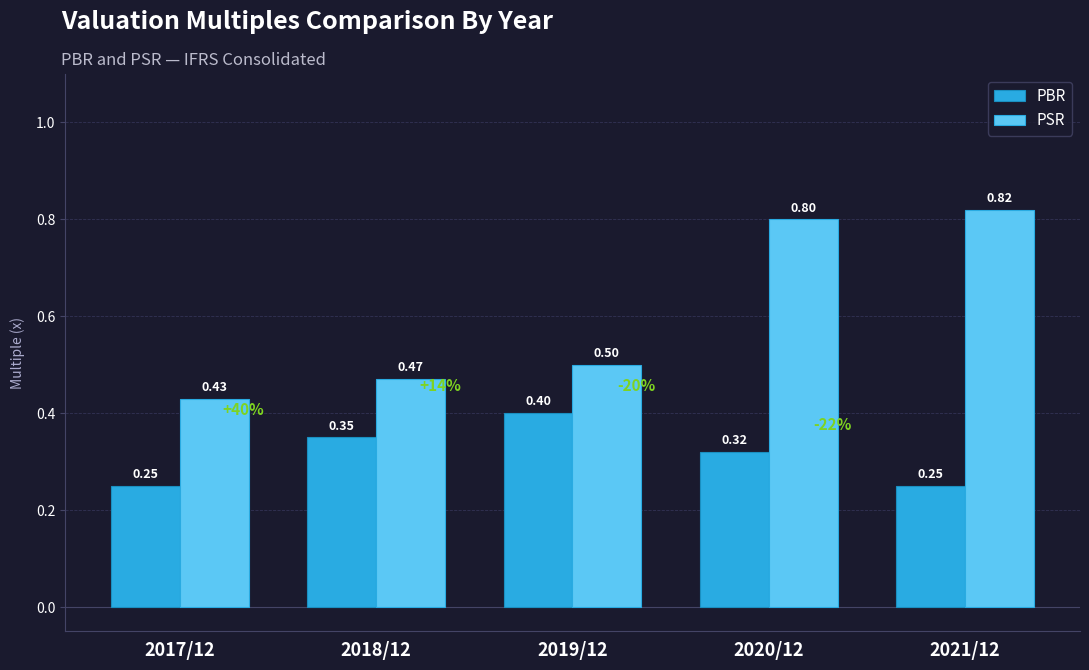

How many bars are there in each group?

2